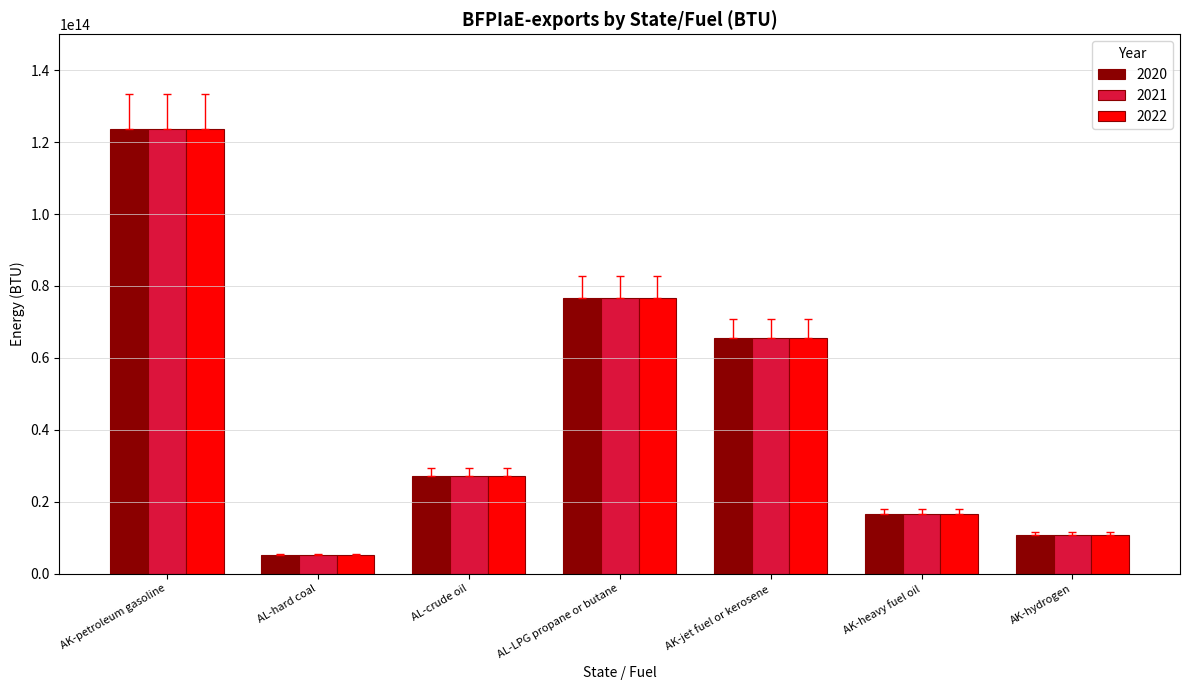

At which category is the sum across all series the highest?

AK-petroleum gasoline